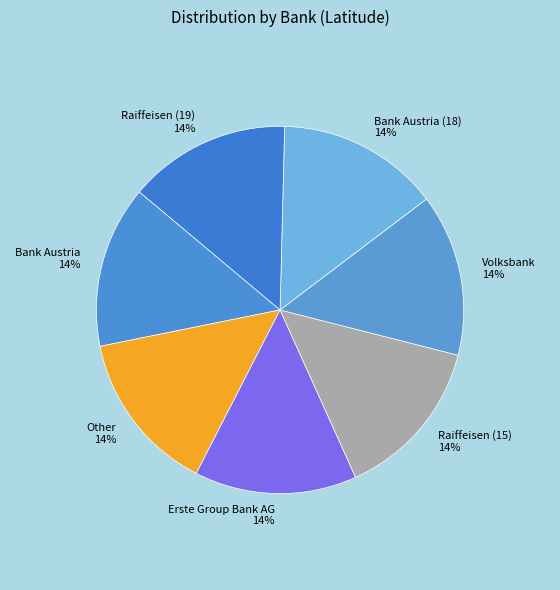

How many segments does this pie chart have?

7